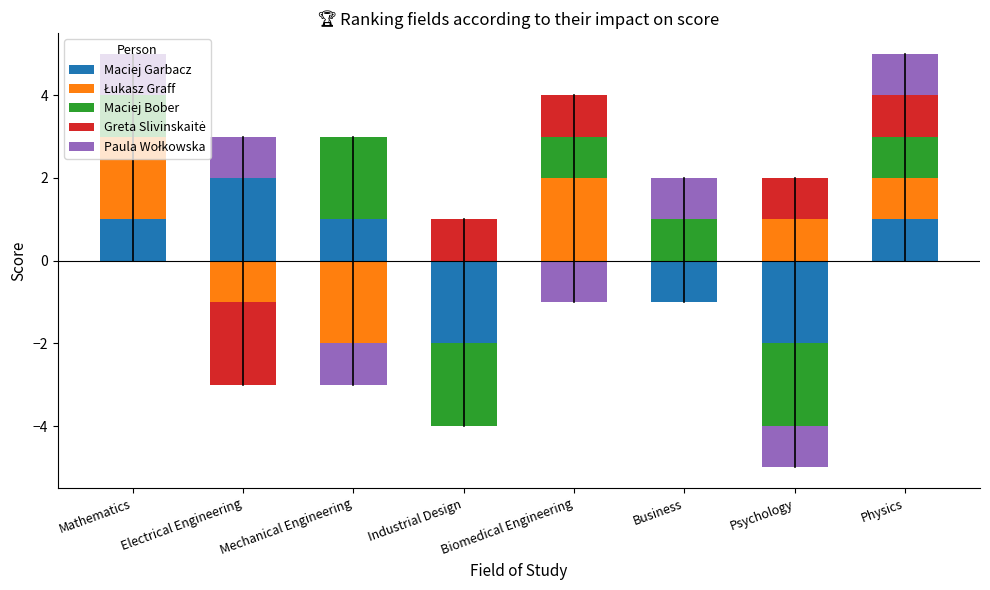

At which label does Łukasz Graff reach its peak?

Mathematics